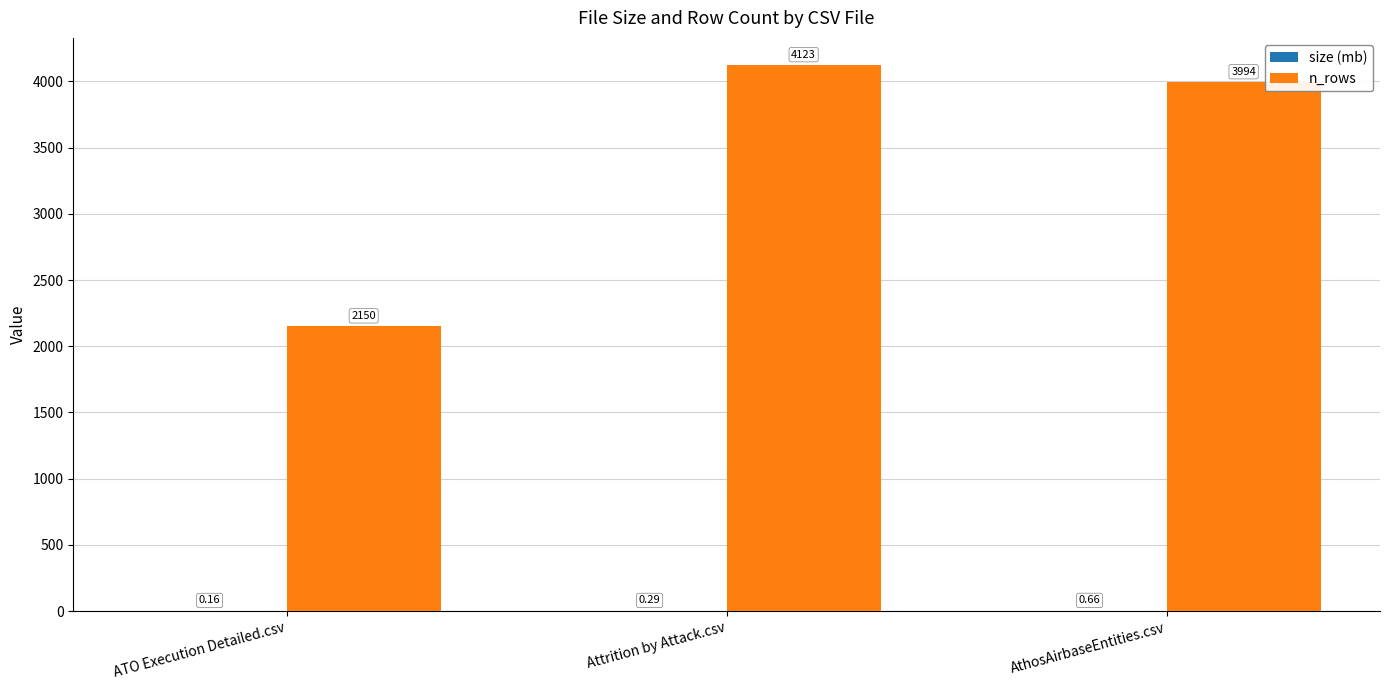

What is the maximum value for n_rows?

4123.0